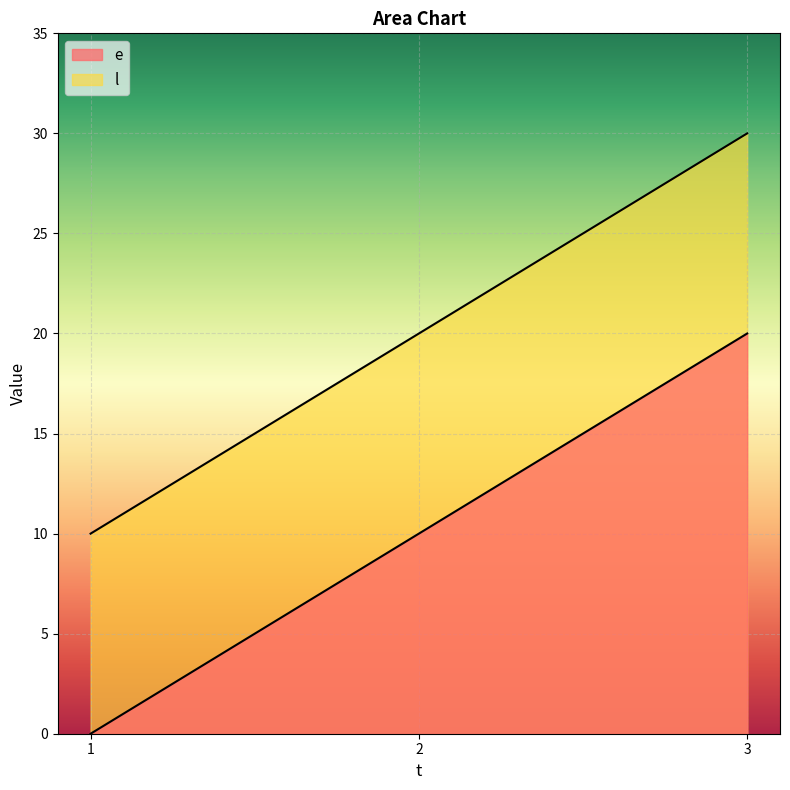

At which label does l reach its peak?

3